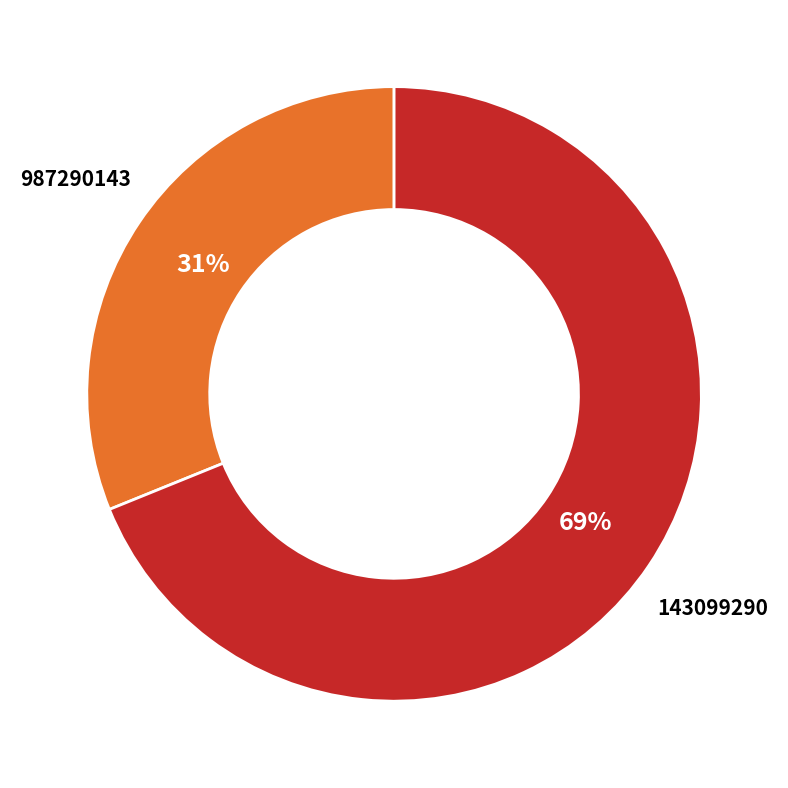

True or false: 987290143 accounts for 44% of the total.

False